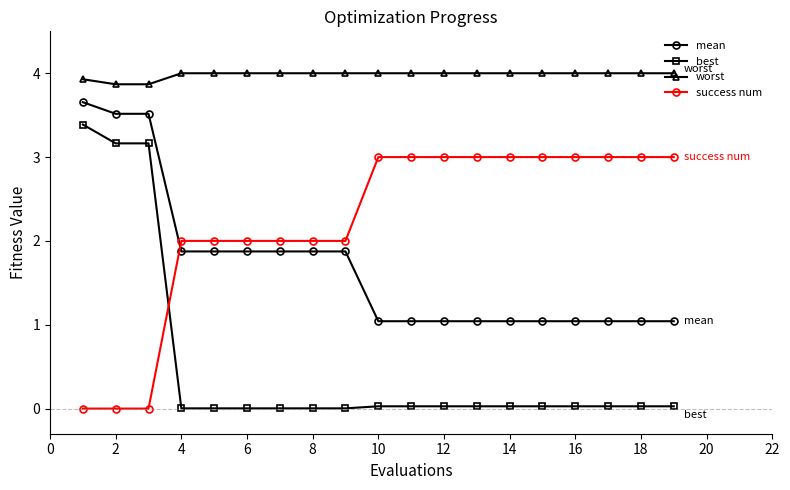

Which series has the largest total across all categories?

worst